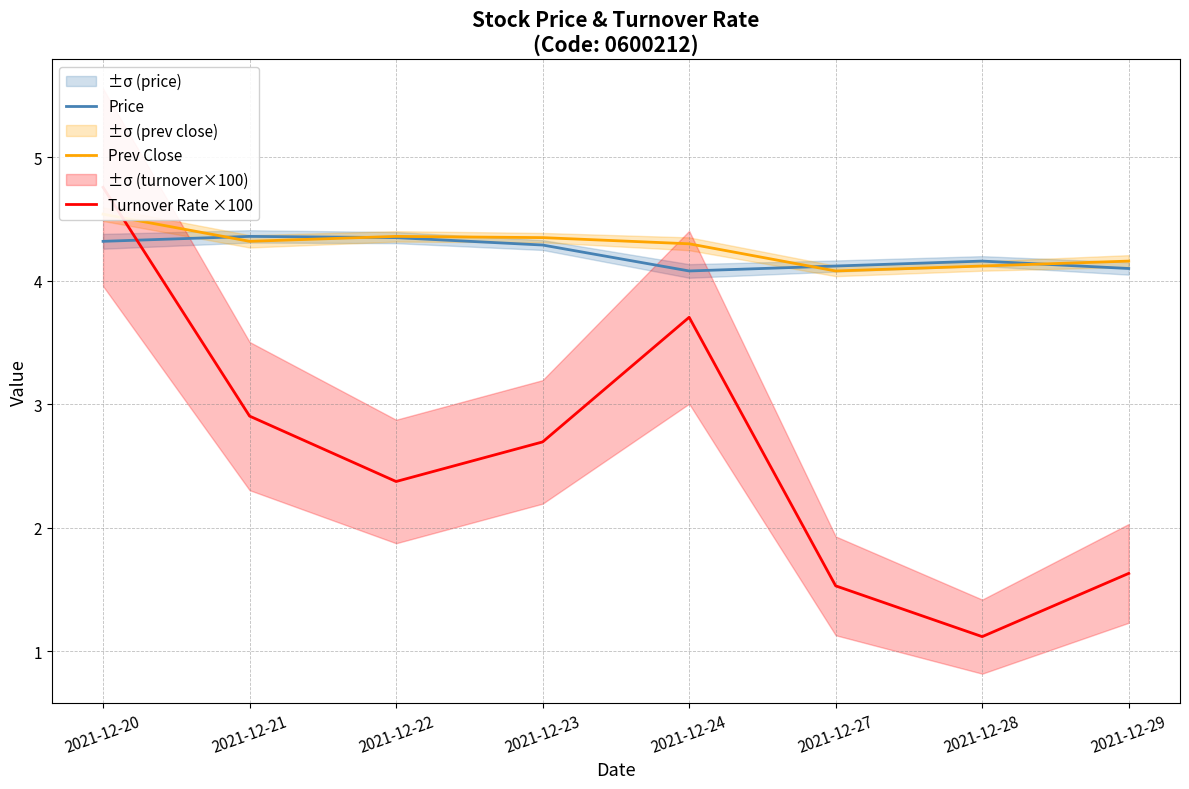

Does the chart display data point markers on the line(s)?

No